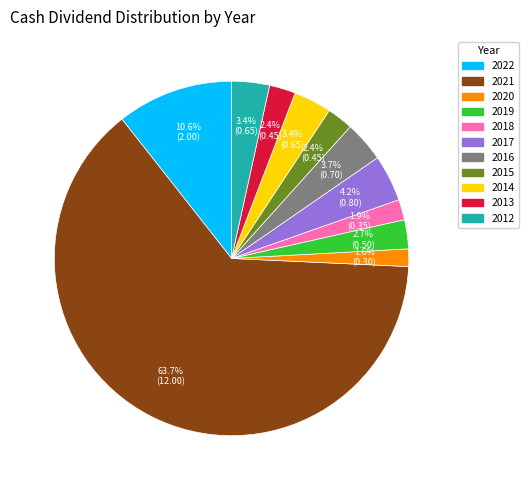

Combined, what portion of the pie is 2012 and 2015?

5.8%